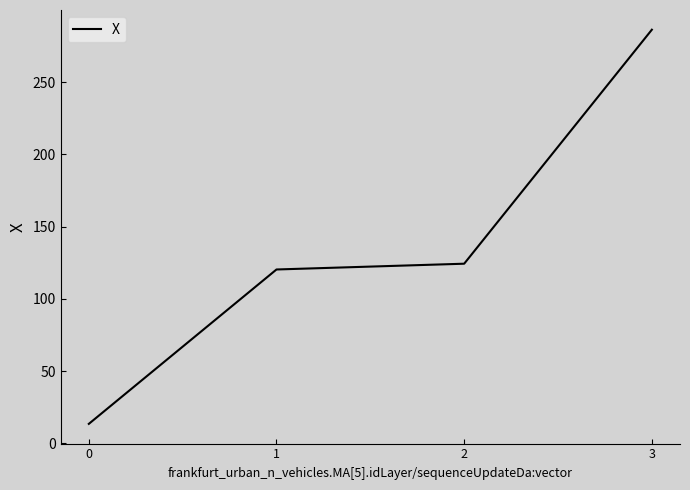

Rank the categories by value from highest to lowest.

3, 2, 1, 0